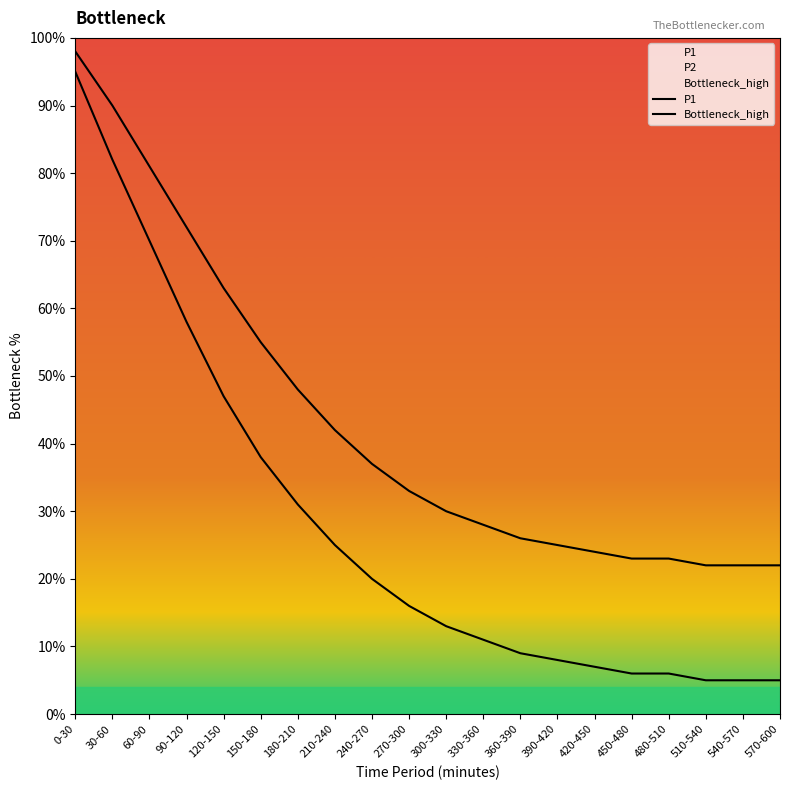

Does the chart display data point markers on the line(s)?

No